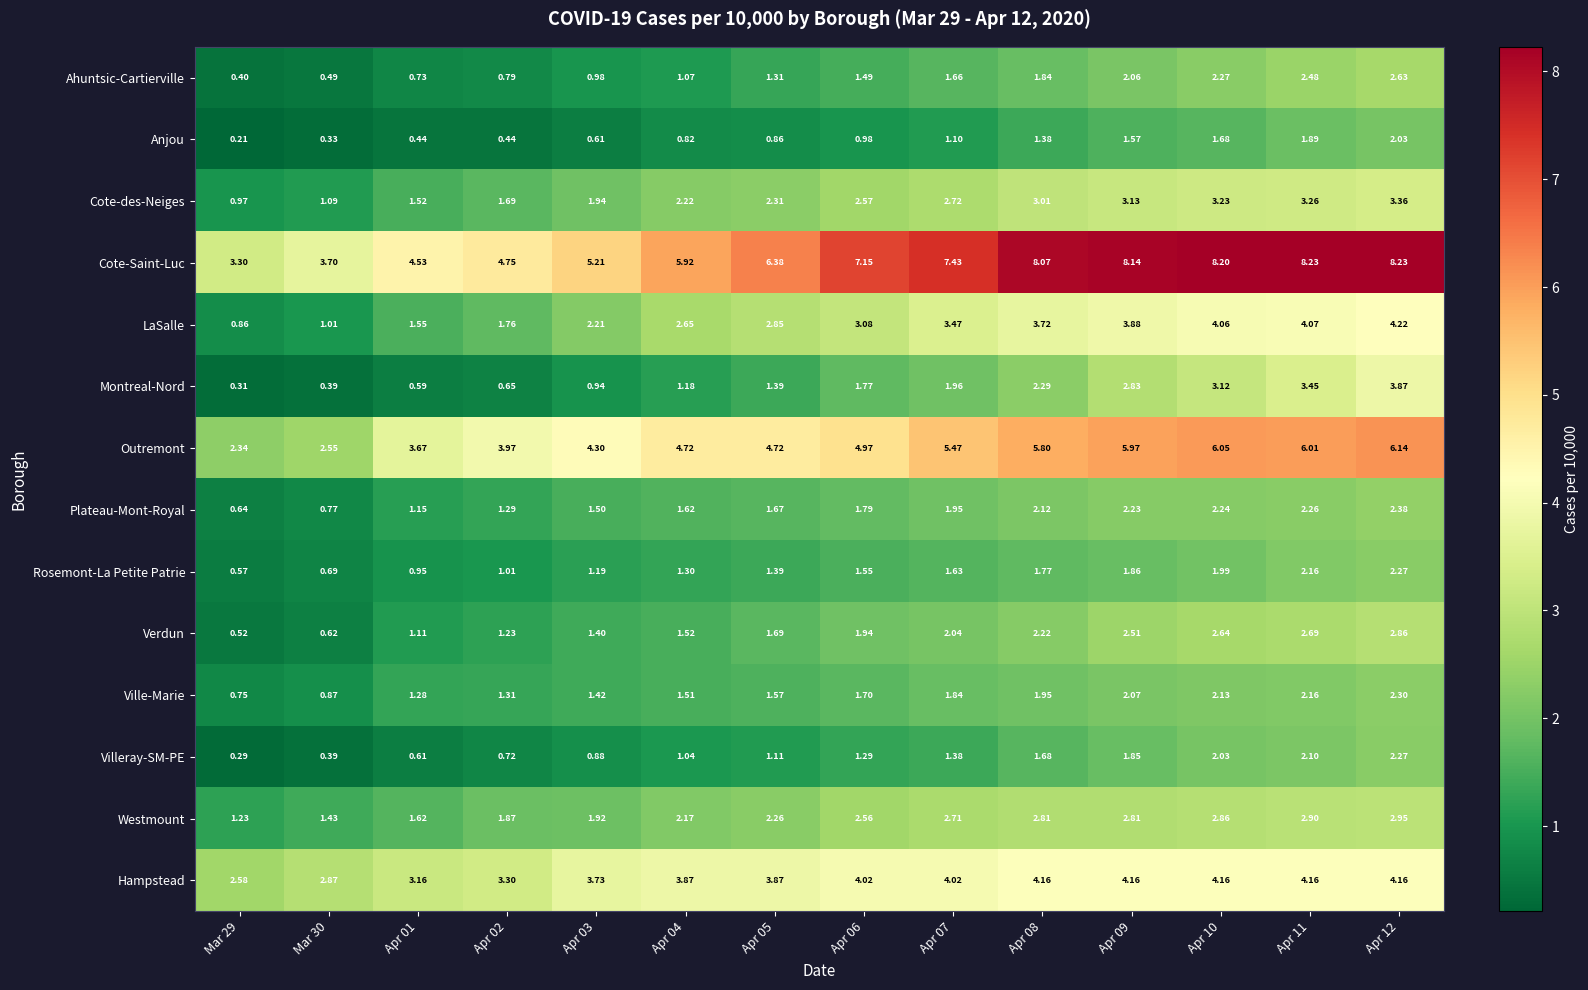

Rank the series at Apr 02 from highest to lowest value.

Cote-Saint-Luc, Outremont, Hampstead, Westmount, LaSalle, Cote-des-Neiges, Ville-Marie, Plateau-Mont-Royal, Verdun, Rosemont-La Petite Patrie, Ahuntsic-Cartierville, Villeray-SM-PE, Montreal-Nord, Anjou